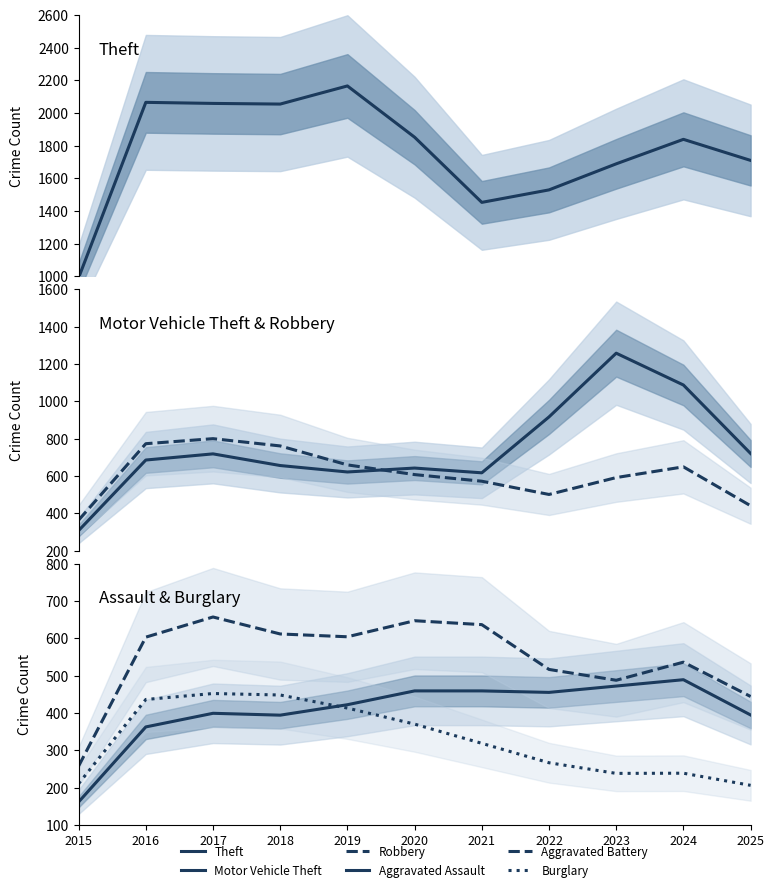

Reading left to right, extract all data points from this chart.

Theft: 2015=990.5	2016=2064.5	2017=2058.0	2018=2054.0	2019=2165.0	2020=1851.0	2021=1452.0	2022=1528.5	2023=1688.0	2024=1838.0	2025=1709.0
Motor Vehicle Theft: 2015=307.0	2016=685.0	2017=718.0	2018=655.5	2019=621.0	2020=642.0	2021=616.5	2022=916.0	2023=1257.5	2024=1087.0	2025=720.0
Robbery: 2015=363.0	2016=772.5	2017=799.5	2018=760.5	2019=659.0	2020=607.0	2021=571.5	2022=500.5	2023=591.0	2024=648.5	2025=440.0
Aggravated Assault: 2015=161.5	2016=362.5	2017=399.0	2018=394.0	2019=422.0	2020=459.0	2021=459.0	2022=455.0	2023=472.0	2024=489.0	2025=394.5
Aggravated Battery: 2015=257.5	2016=603.0	2017=657.0	2018=611.5	2019=604.0	2020=647.0	2021=636.5	2022=516.5	2023=487.5	2024=536.0	2025=444.0
Burglary: 2015=210.5	2016=436.0	2017=452.0	2018=448.0	2019=413.0	2020=370.0	2021=318.5	2022=266.5	2023=238.0	2024=238.5	2025=206.0